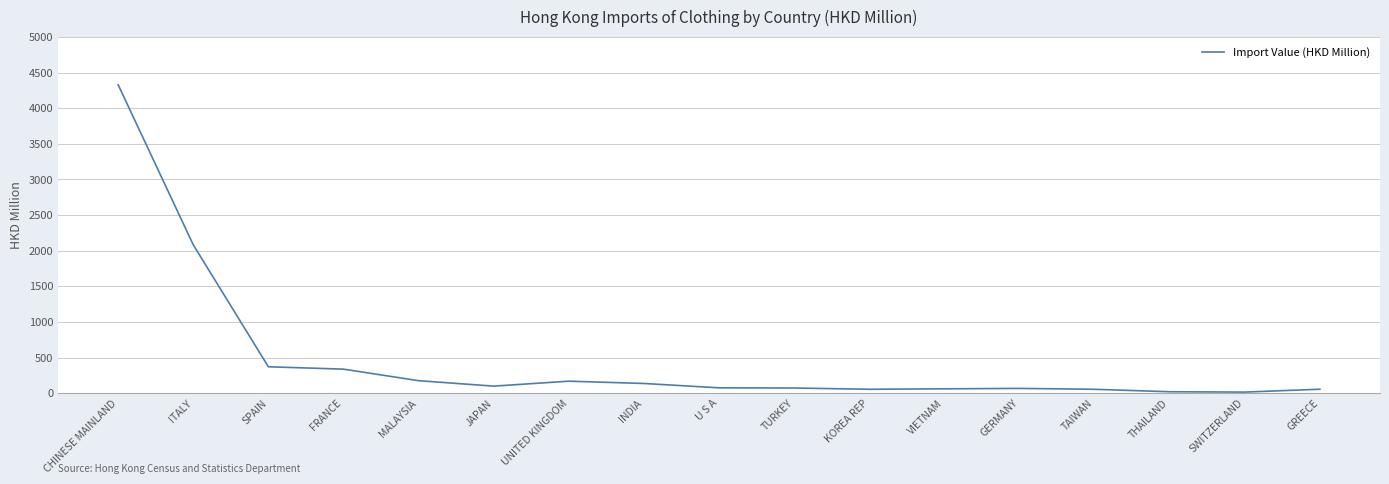

What is the sum of the values at GREECE and U S A?

131.7